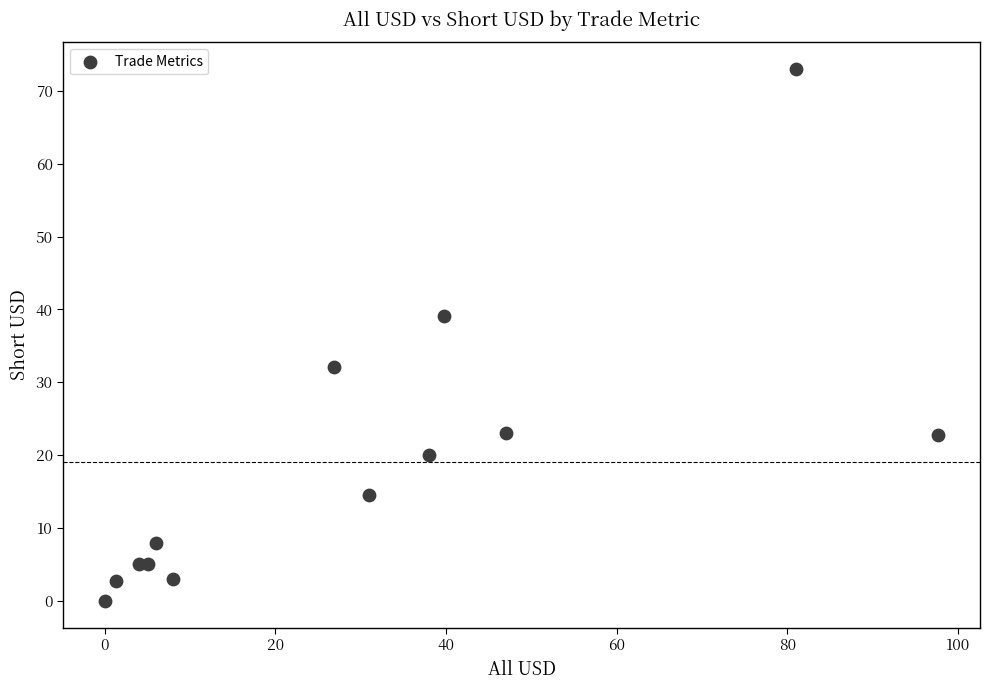

What Y value in the scatter plot is closest to 36?

39.0